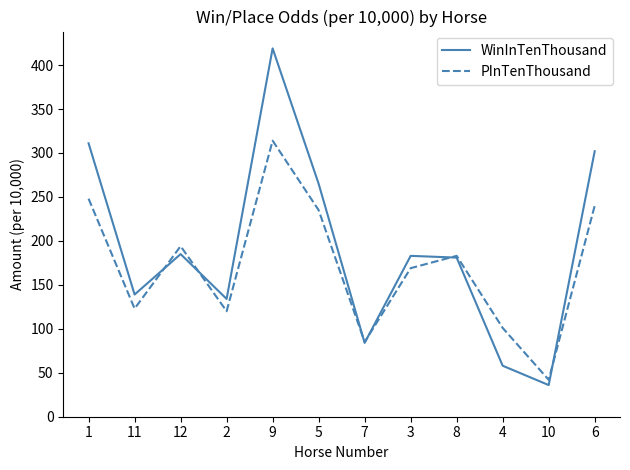

Which series has the largest total across all categories?

WinInTenThousand